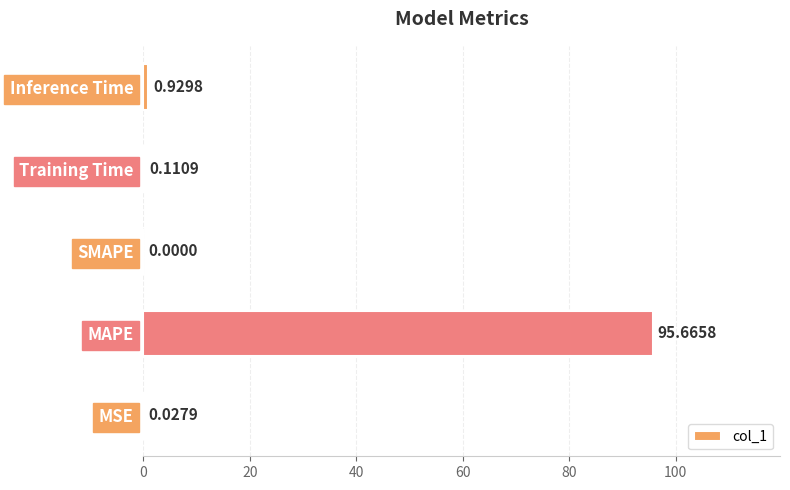

What is the sum of the values at Inference Time and Training Time?

1.0